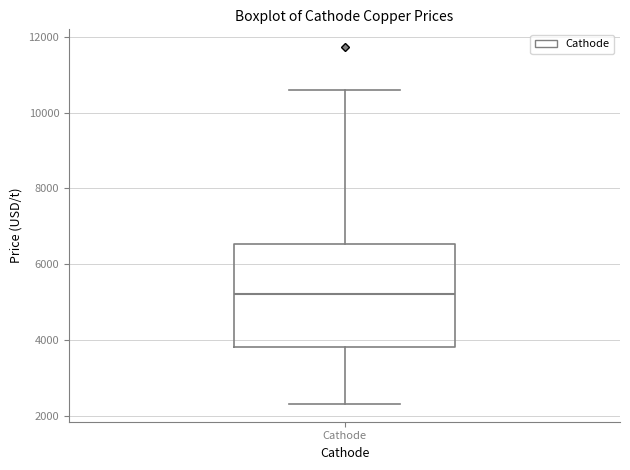

Where does the upper whisker of the box for Cathode end on the y-axis? The values are not printed on the chart, so give them approximately, as read against the axis.

10600